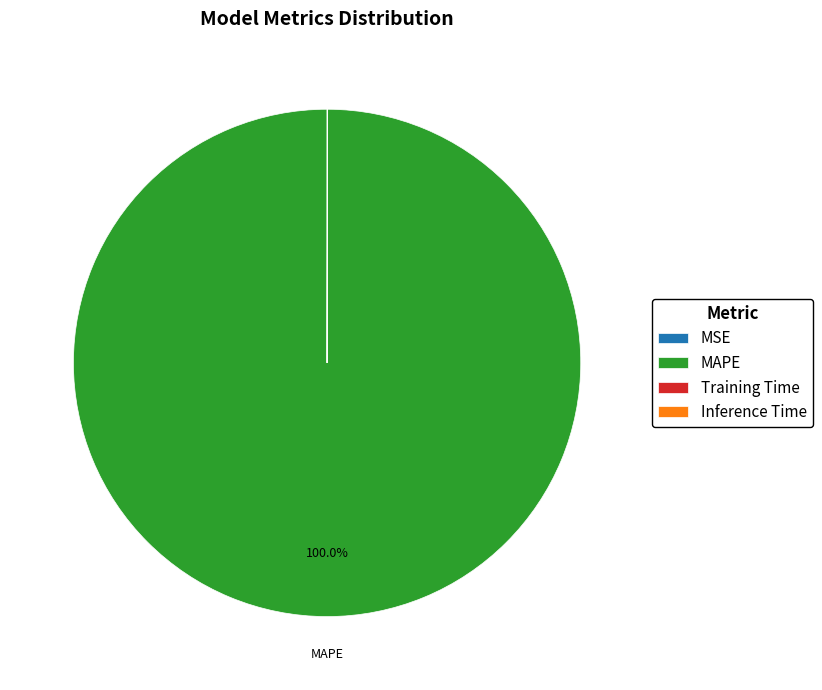

Which slice represents more than half of the pie?

MAPE